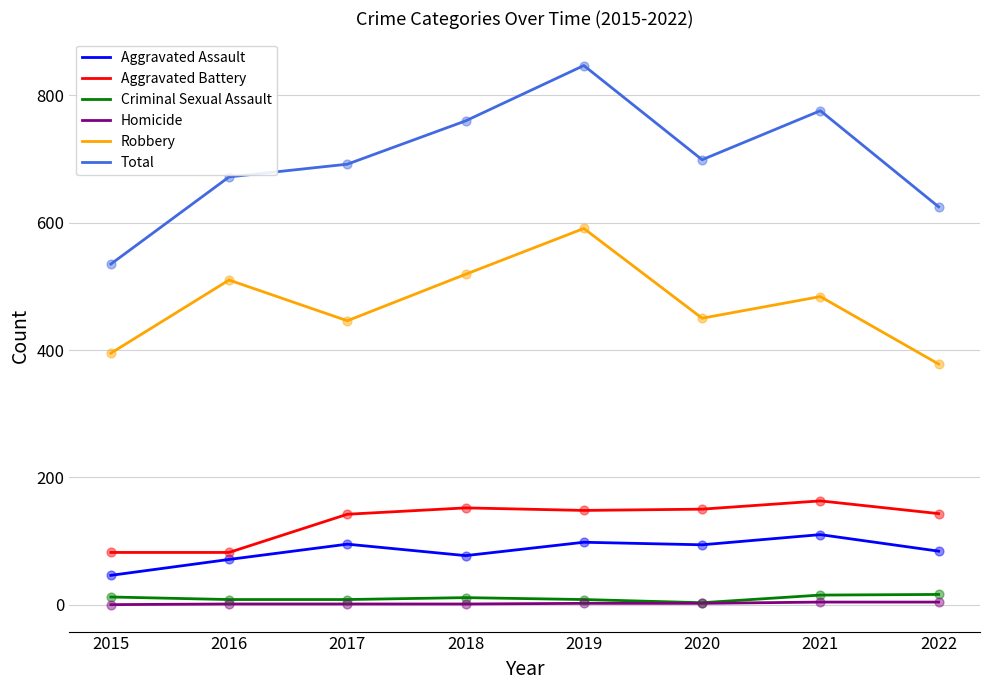

Which series has the largest total across all categories?

Total